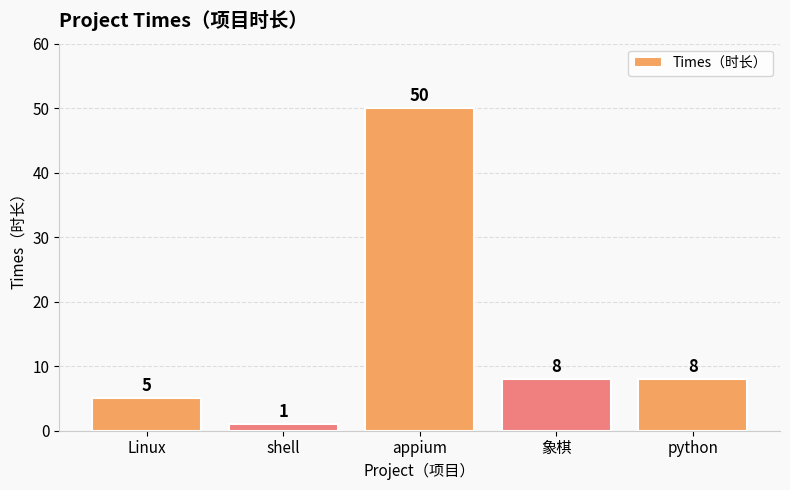

What is the sum of the values at appium and shell?

51